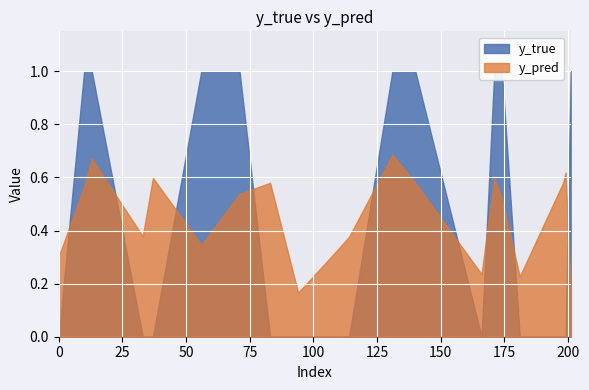

At 107, list the series in order from smallest to largest.

y_true, y_pred